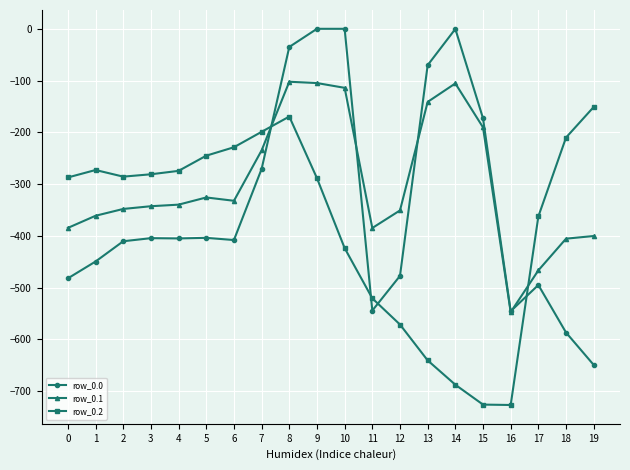

Between which two adjacent categories do row_0.1 and row_0.2 first intersect?

7 and 8